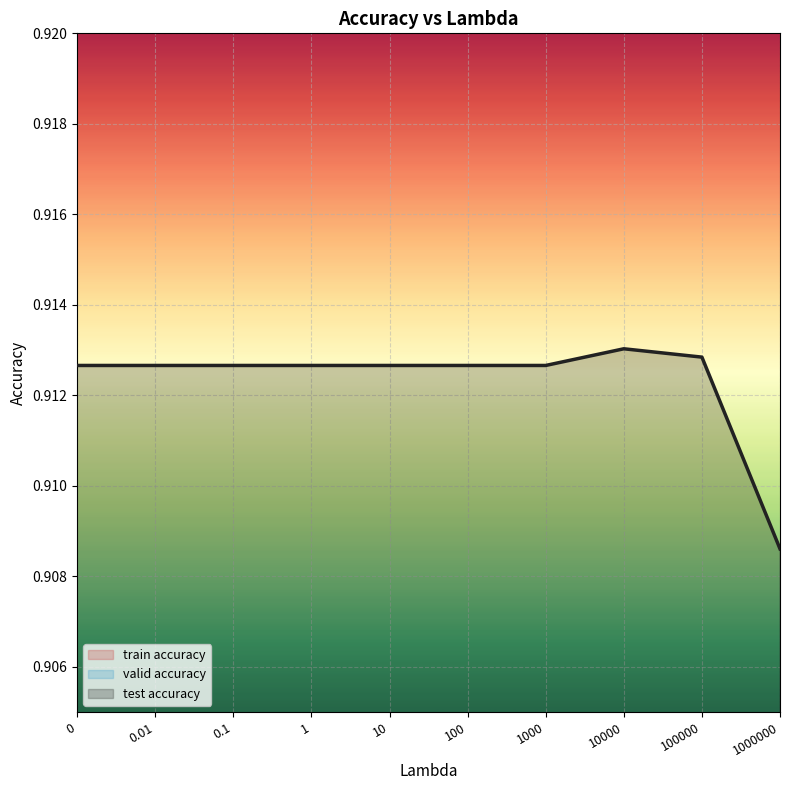

At which category is the sum across all series the highest?

100000